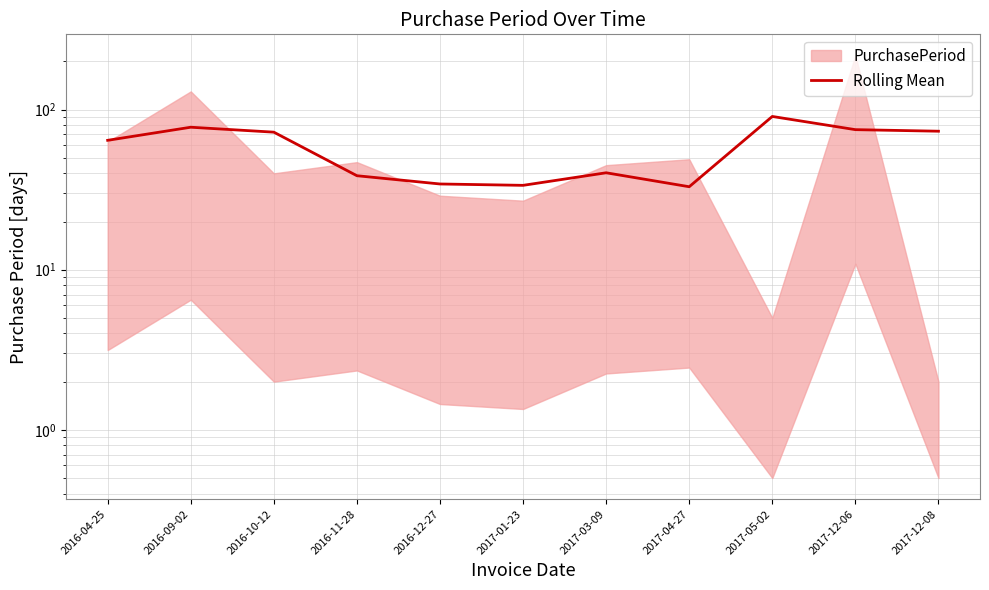

What is the difference between the values at 2017-03-09 and 2016-10-12?

32.0